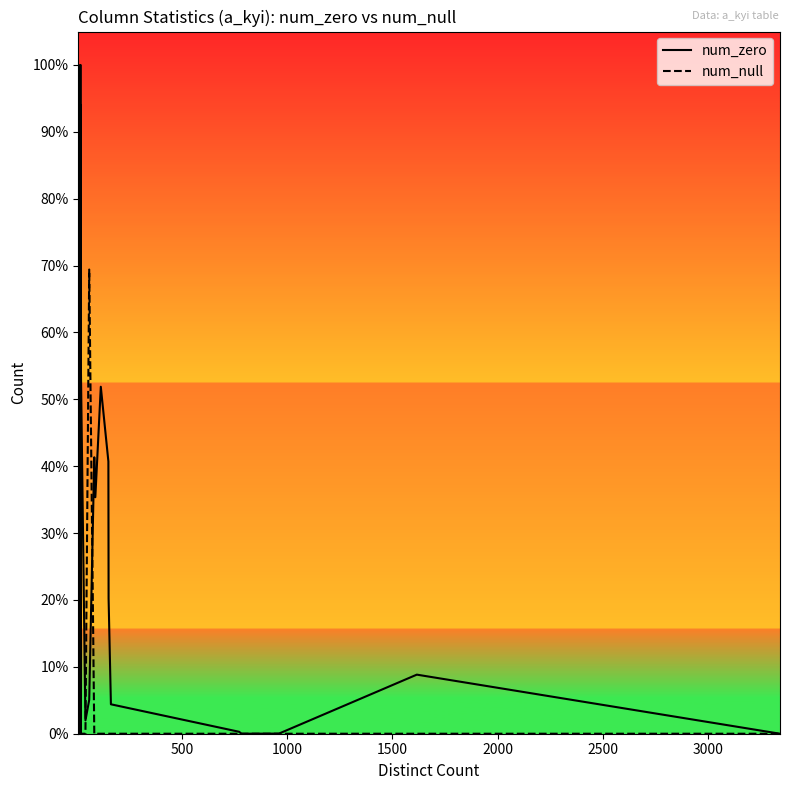

True or false: num_zero has a value of 3041 at 15.

False